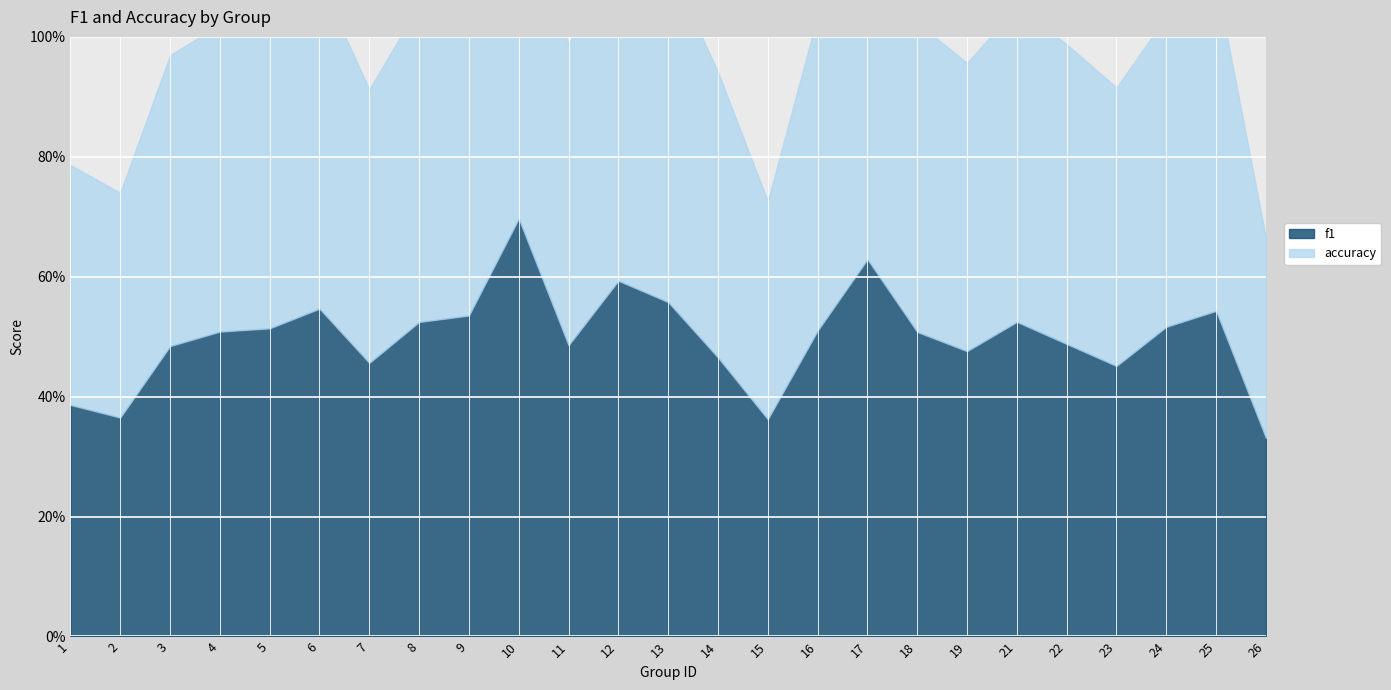

Which category has the highest value in the accuracy series?

10